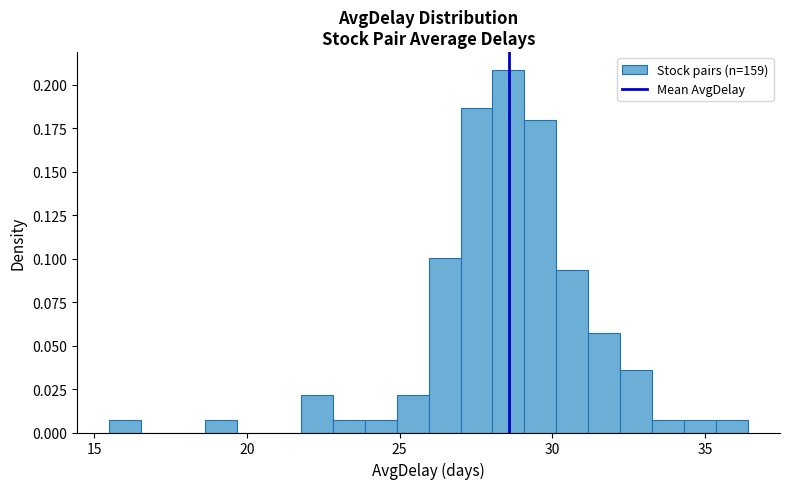

Around what value on the x-axis is the tallest bar? Give the approximate position of its centre, as read against the axis.

28.5